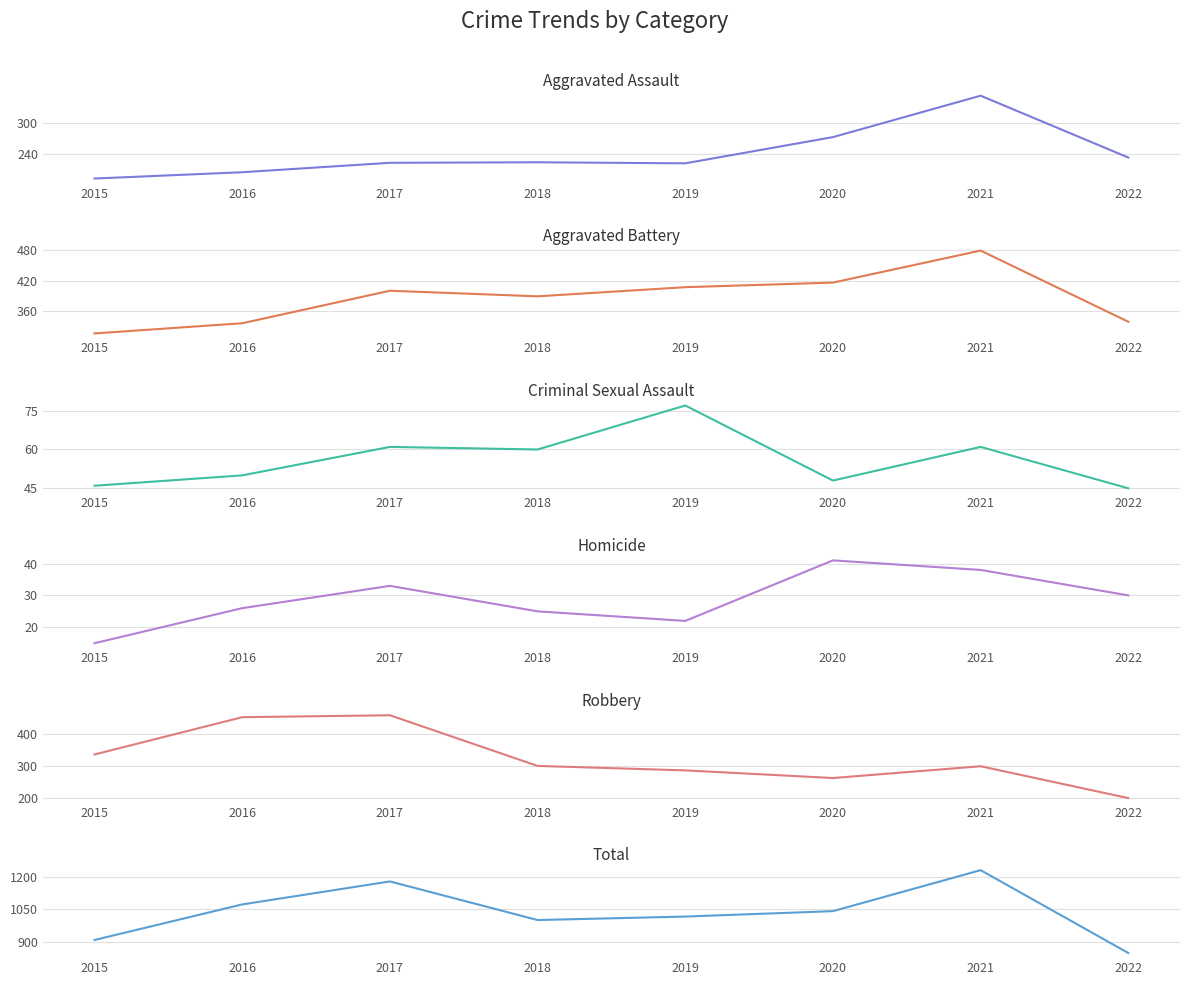

How many interior local peaks does the Criminal Sexual Assault series have?

3